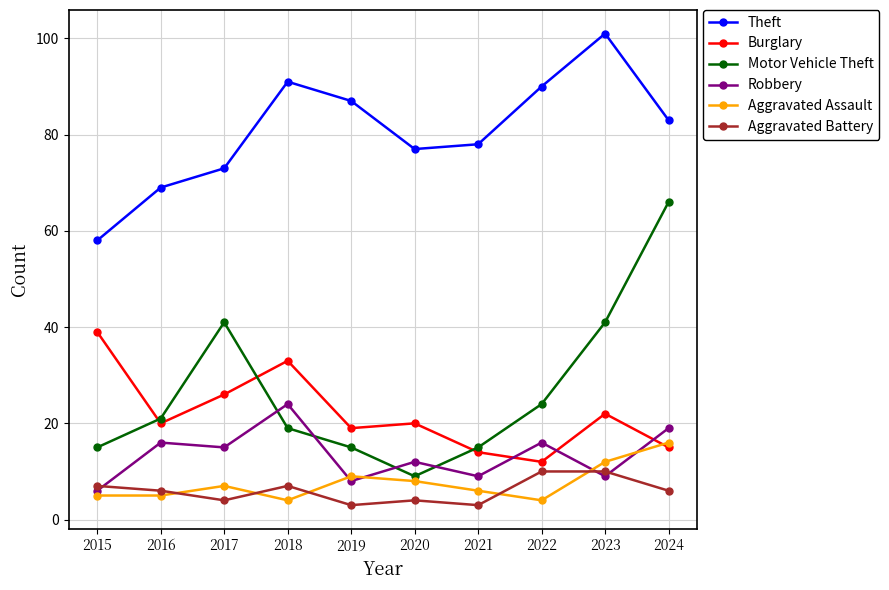

What are all the series names shown in the legend?

Theft, Burglary, Motor Vehicle Theft, Robbery, Aggravated Assault, Aggravated Battery